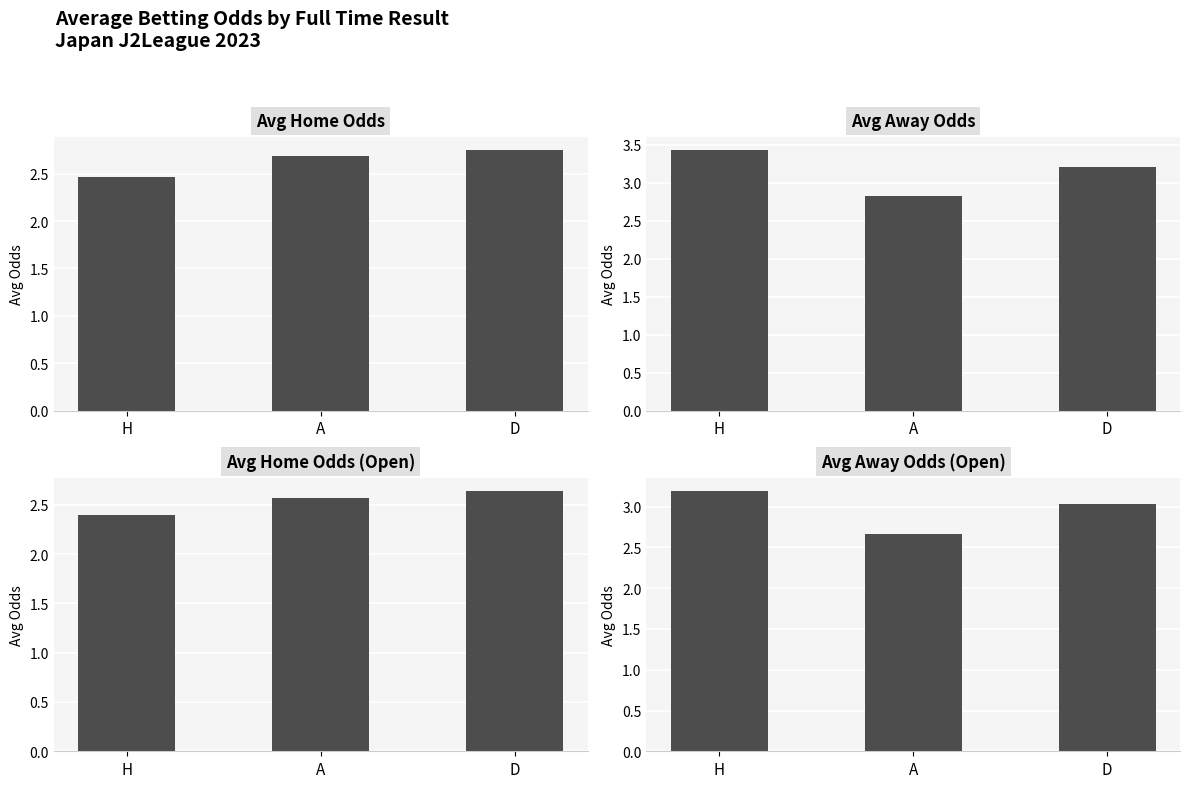

Rank the series by their maximum value, from lowest to highest.

avg_oddH_op, avg_oddH, avg_oddA_op, avg_oddA